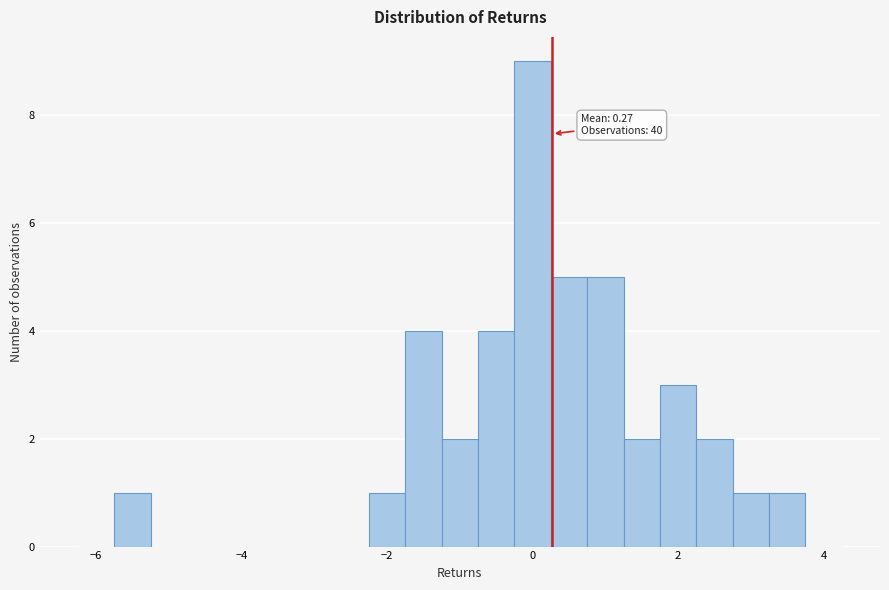

Read against the x-axis, roughly where is the centre of the tallest bar?

0.0